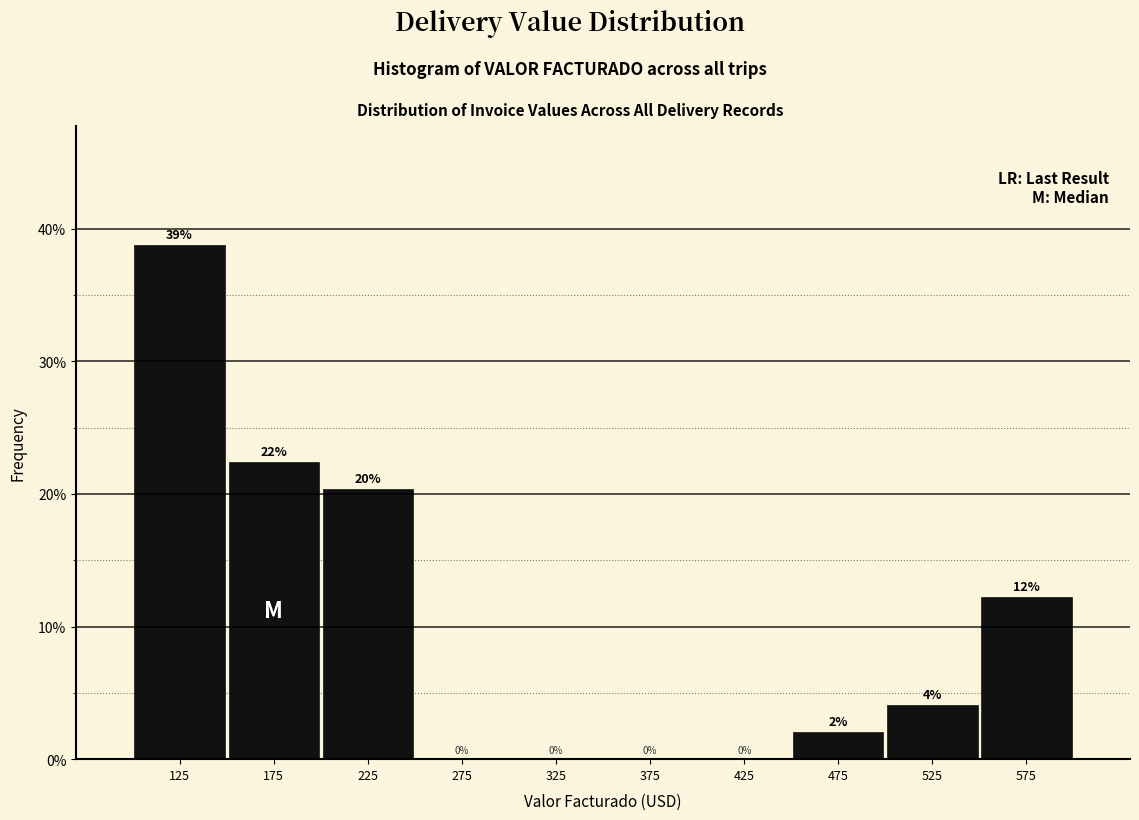

Which range on the x-axis has the tallest bar?

100 to 150